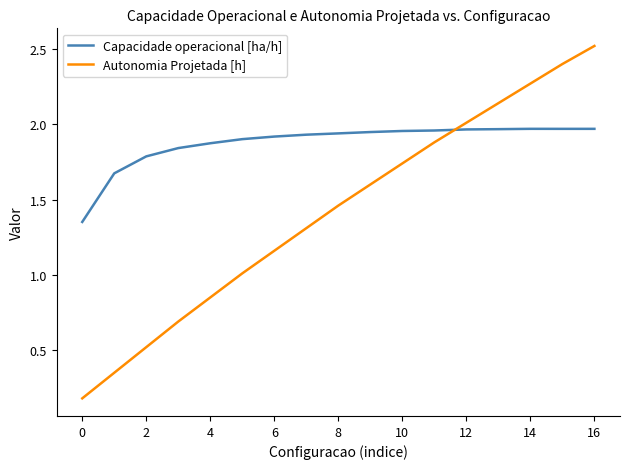

Rank the series by their maximum value, from lowest to highest.

Capacidade operacional [ha/h], Autonomia Projetada [h]